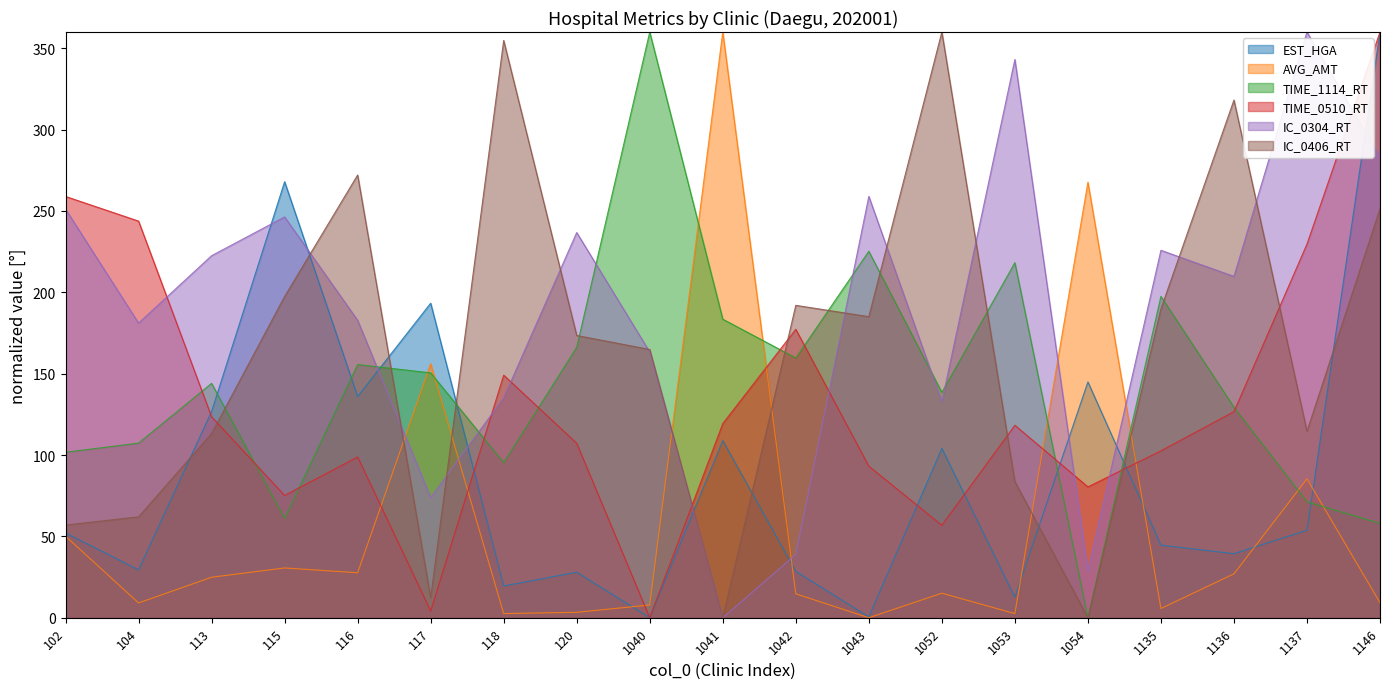

What value does the AVG_AMT series have at 118?

2.6